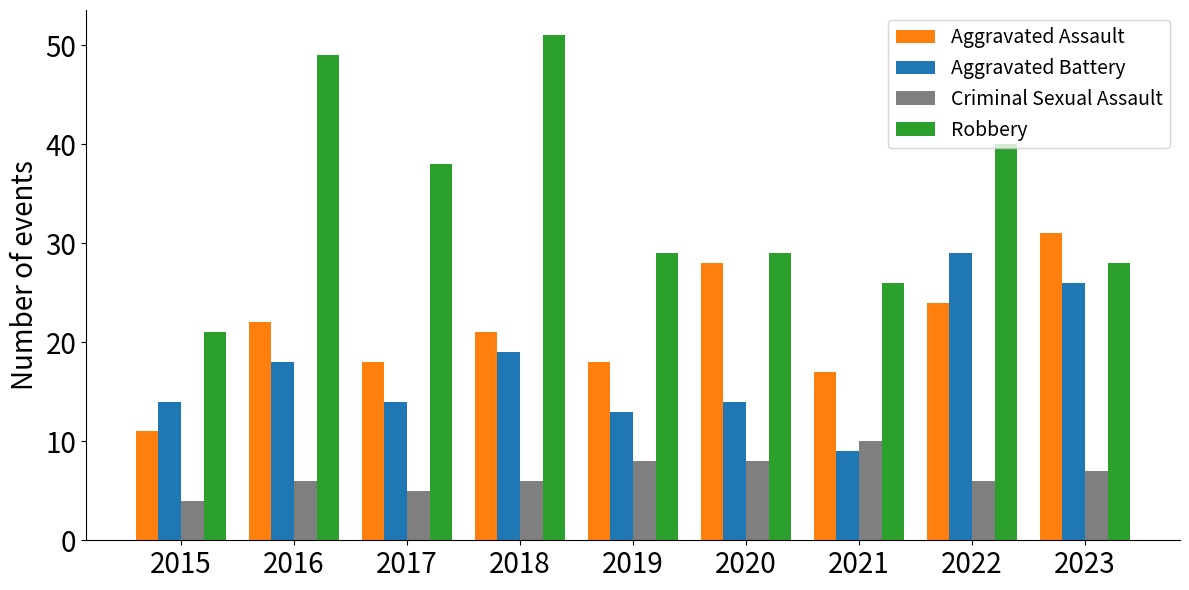

At which label is Aggravated Assault closest to 21?

2018